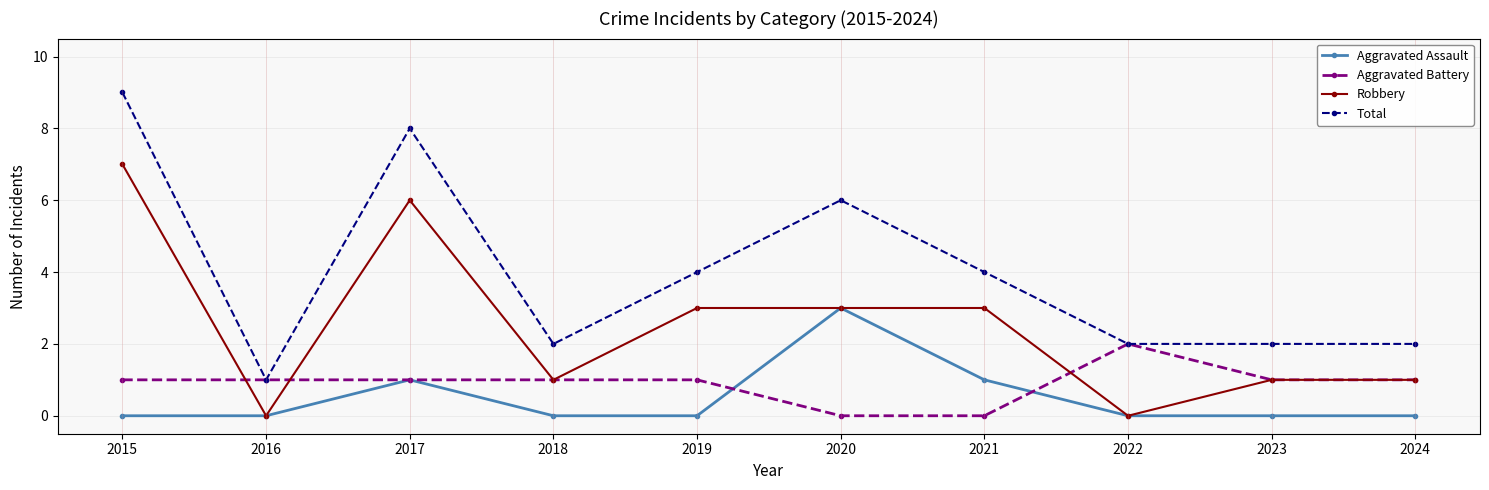

What is the total value across all series at 2024?

4